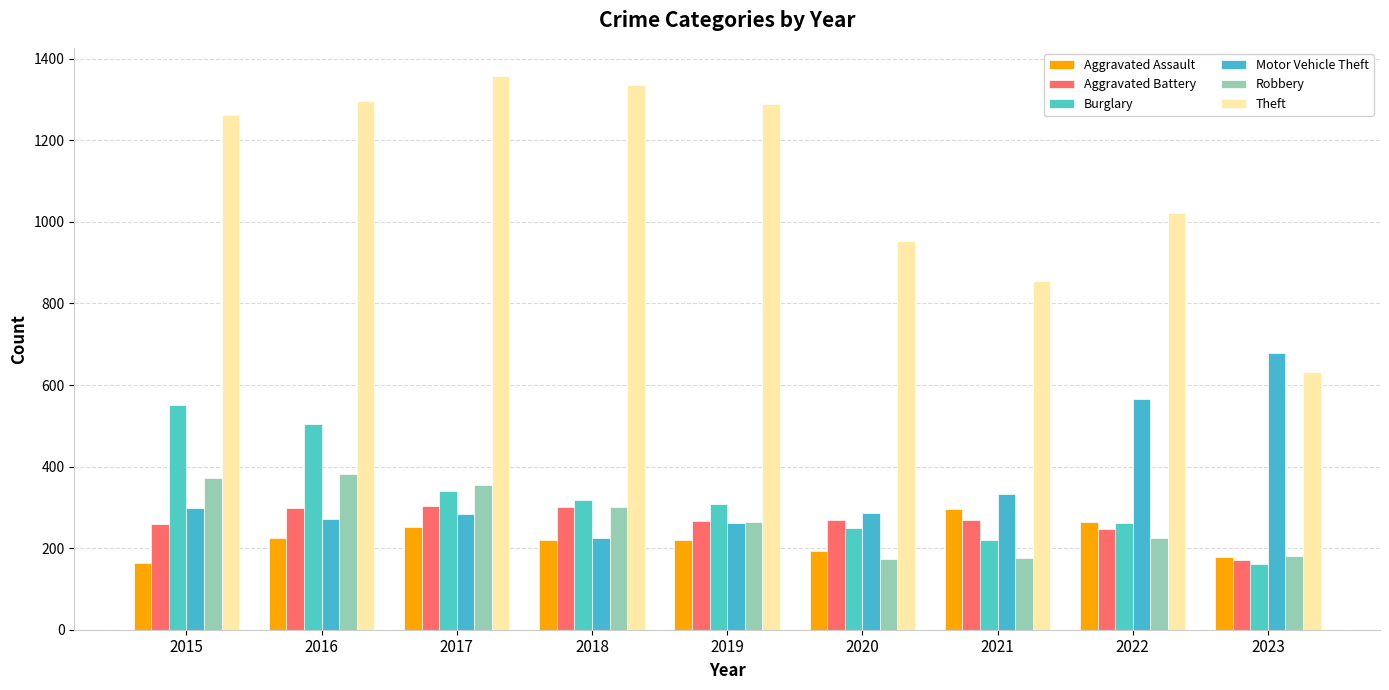

What is the value of the Burglary bar at the 9th from the left?

162